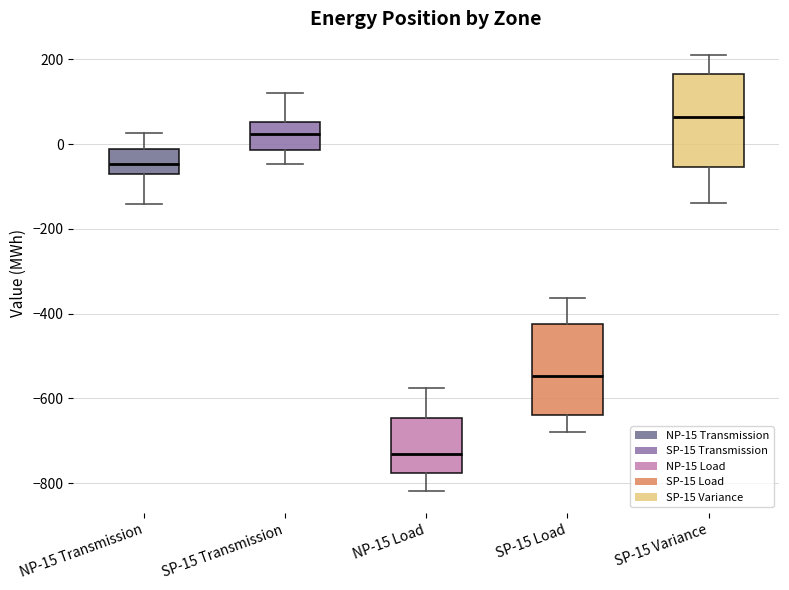

Reading left to right, read every box against the y-axis: the position of its median line, the range the box covers, and the ends of its whiskers. The values are not printed on the chart, so give them approximately, as read against the axis.

NP-15 Transmission: median -40, box -80 to -20, whiskers -140 to 20
SP-15 Transmission: median 20, box -20 to 60, whiskers -40 to 120
NP-15 Load: median -740, box -780 to -640, whiskers -820 to -580
SP-15 Load: median -540, box -640 to -420, whiskers -680 to -360
SP-15 Variance: median 60, box -60 to 160, whiskers -140 to 200